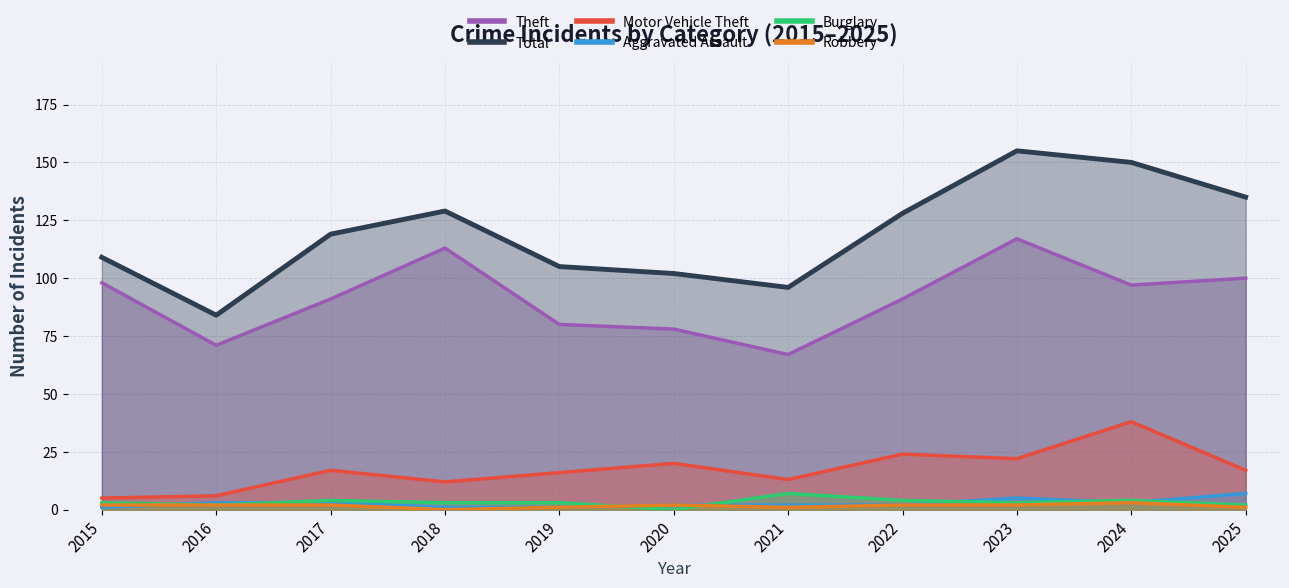

Reading left to right, extract all data points from this chart.

Theft: 98	71	91	113	80	78	67	91	117	97	100
Total: 109	84	119	129	105	102	96	128	155	150	135
Motor Vehicle Theft: 5	6	17	12	16	20	13	24	22	38	17
Aggravated Assault: 1	3	3	1	1	2	2	2	5	3	7
Burglary: 3	2	4	3	3	0	7	4	3	4	2
Robbery: 2	2	2	0	1	2	1	2	2	3	1